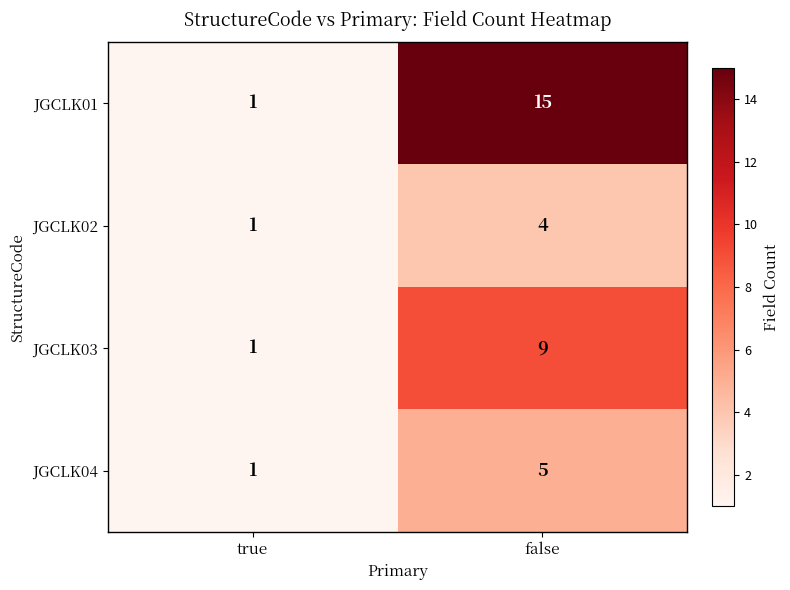

At which category is the sum across all series the highest?

false